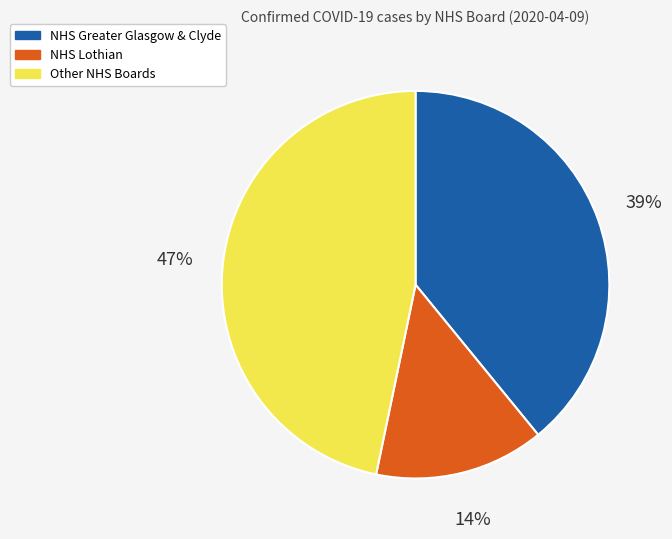

Is it true that NHS Lothian is 4% of the pie?

False